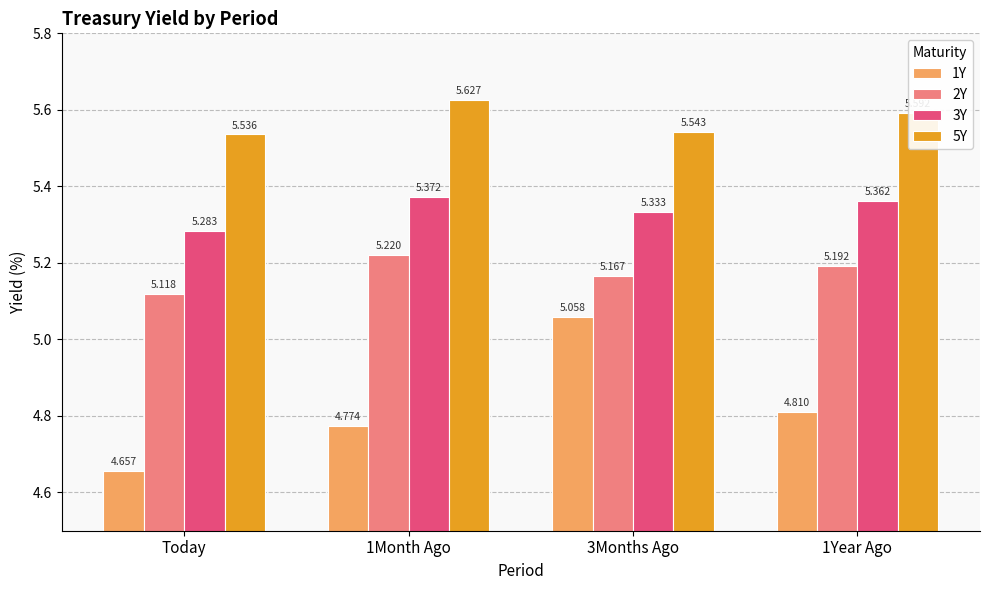

What is the difference between the maximum and second lowest values in the 1Y series?

0.3